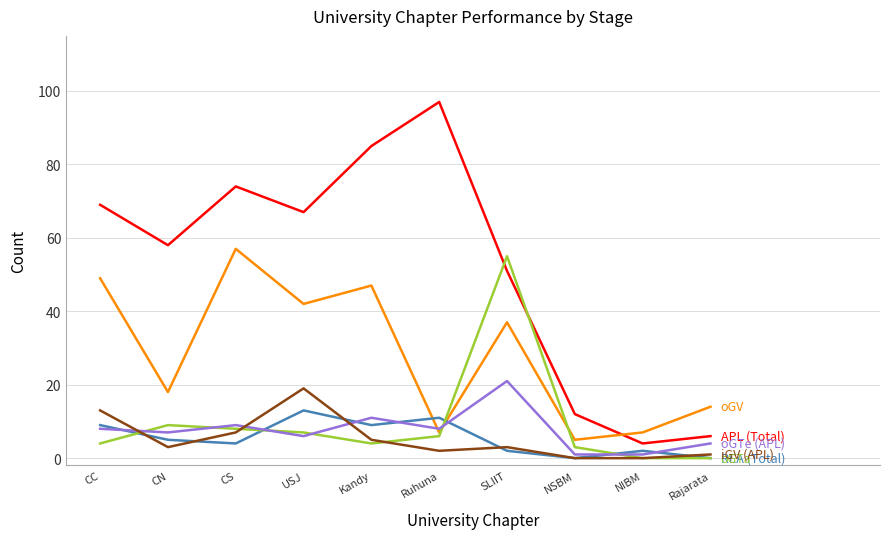

Reading left to right, extract all data points from this chart.

APL (Total): CC=69	CN=58	CS=74	USJ=67	Kandy=85	Ruhuna=97	SLIIT=51	NSBM=12	NIBM=4	Rajarata=6
oGV: CC=49	CN=18	CS=57	USJ=42	Kandy=47	Ruhuna=7	SLIIT=37	NSBM=5	NIBM=7	Rajarata=14
REA (Total): CC=9	CN=5	CS=4	USJ=13	Kandy=9	Ruhuna=11	SLIIT=2	NSBM=0	NIBM=2	Rajarata=0
oGTa: CC=4	CN=9	CS=8	USJ=7	Kandy=4	Ruhuna=6	SLIIT=55	NSBM=3	NIBM=0	Rajarata=0
oGTe (APL): CC=8	CN=7	CS=9	USJ=6	Kandy=11	Ruhuna=8	SLIIT=21	NSBM=1	NIBM=1	Rajarata=4
iGV (APL): CC=13	CN=3	CS=7	USJ=19	Kandy=5	Ruhuna=2	SLIIT=3	NSBM=0	NIBM=0	Rajarata=1